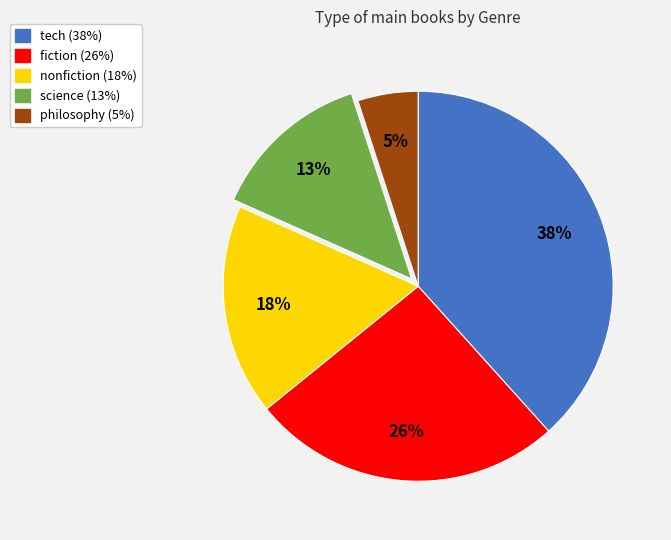

To the nearest percent, what is the combined percentage of philosophy and tech?

43%